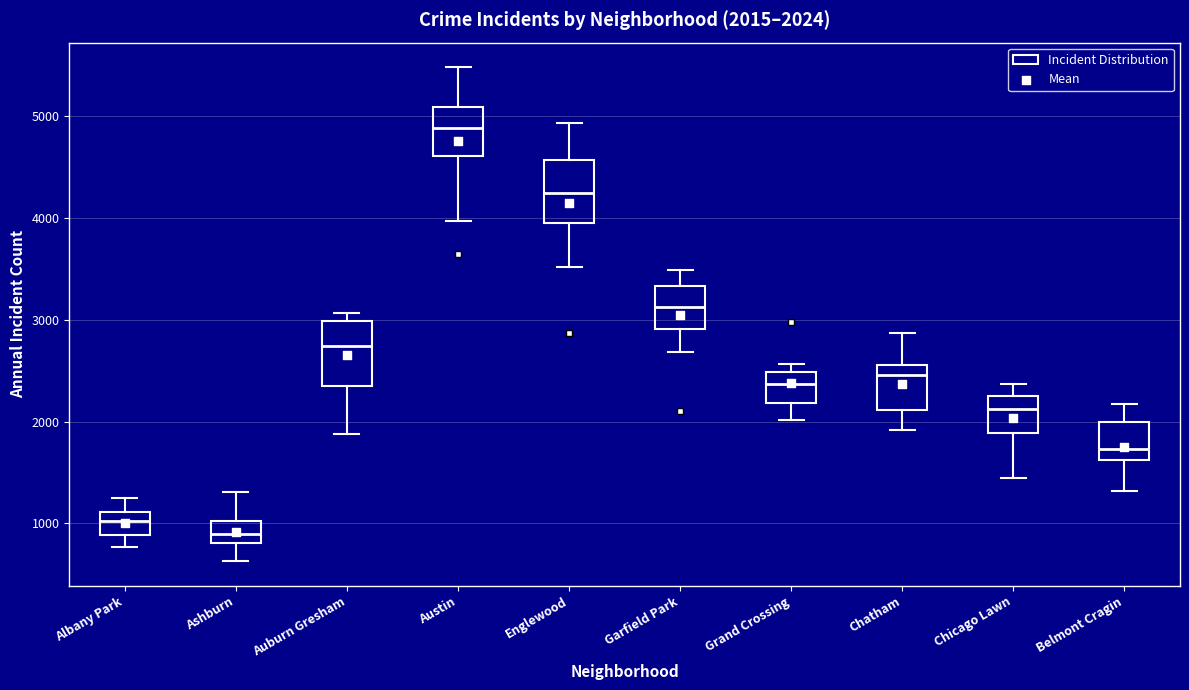

Which box has the highest median line?

Austin